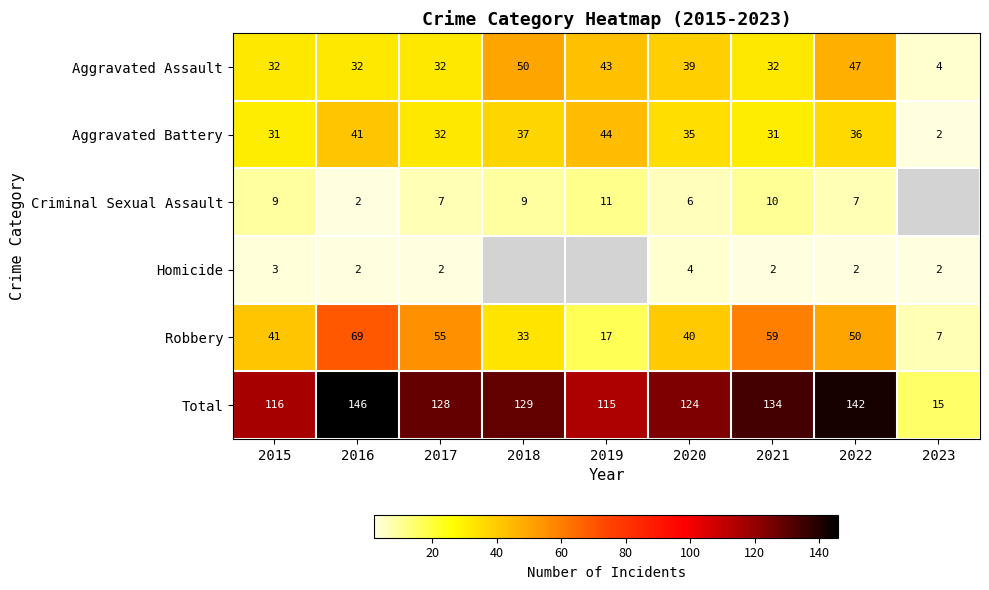

Is the value of Homicide at 2017 greater than the value of Aggravated Battery at 2015?

No